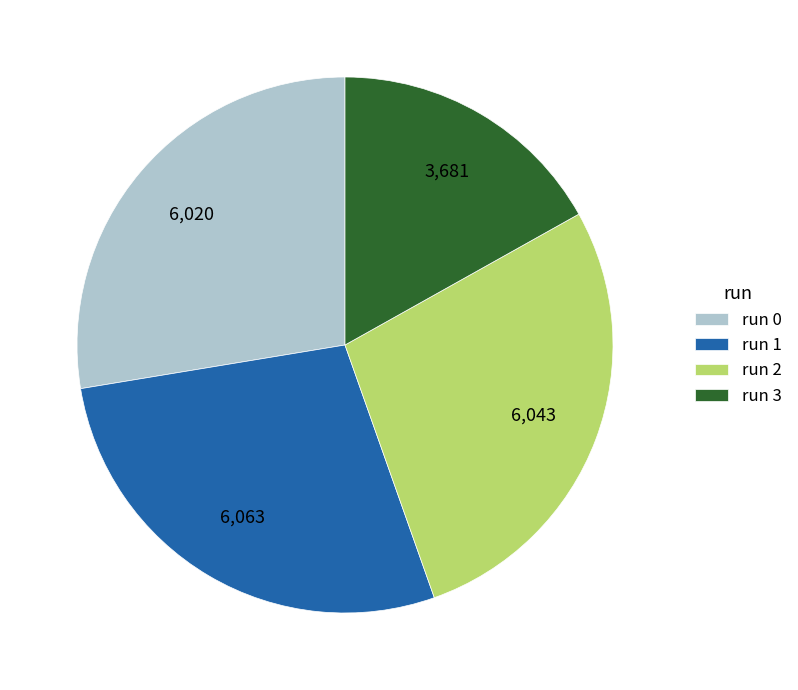

Which has a higher value, run 1 or run 3?

run 1